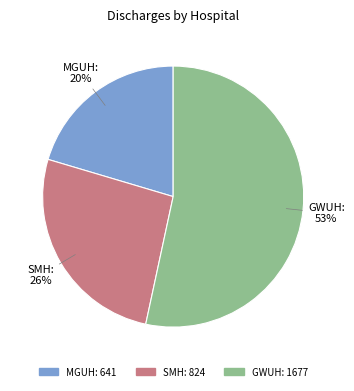

Which category has the biggest portion of the pie?

GWUH